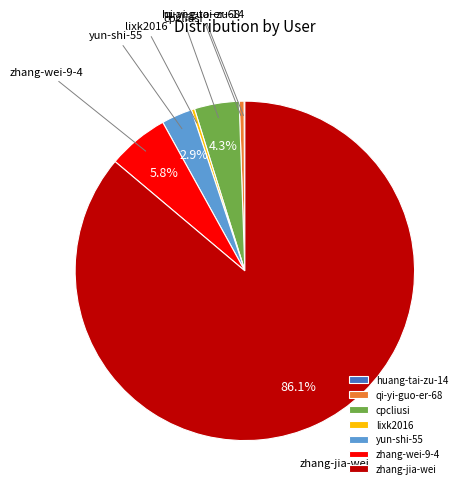

What is the largest slice in the pie chart?

zhang-jia-wei